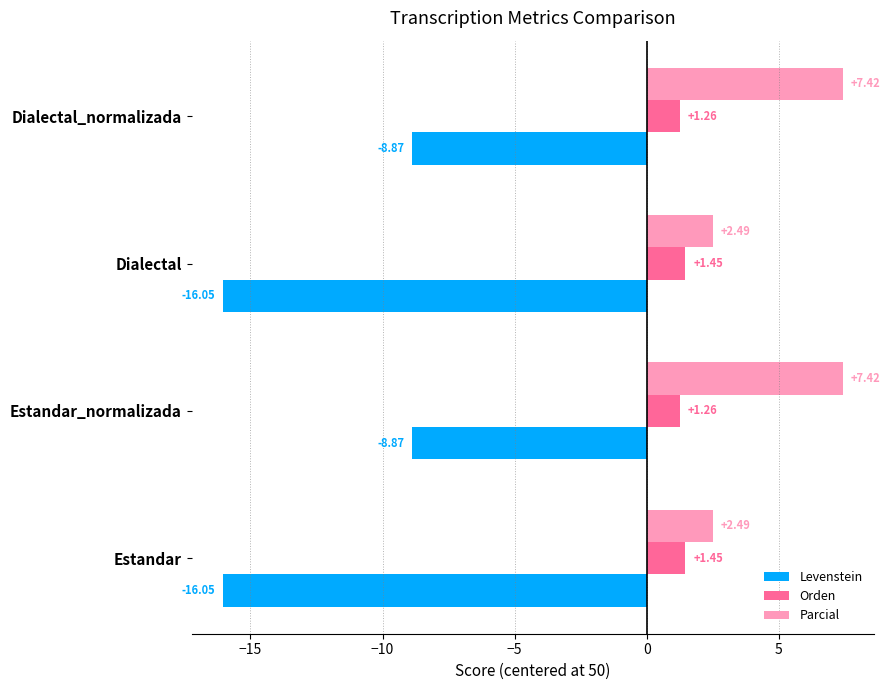

What is the highest value of the Parcial series?

7.4